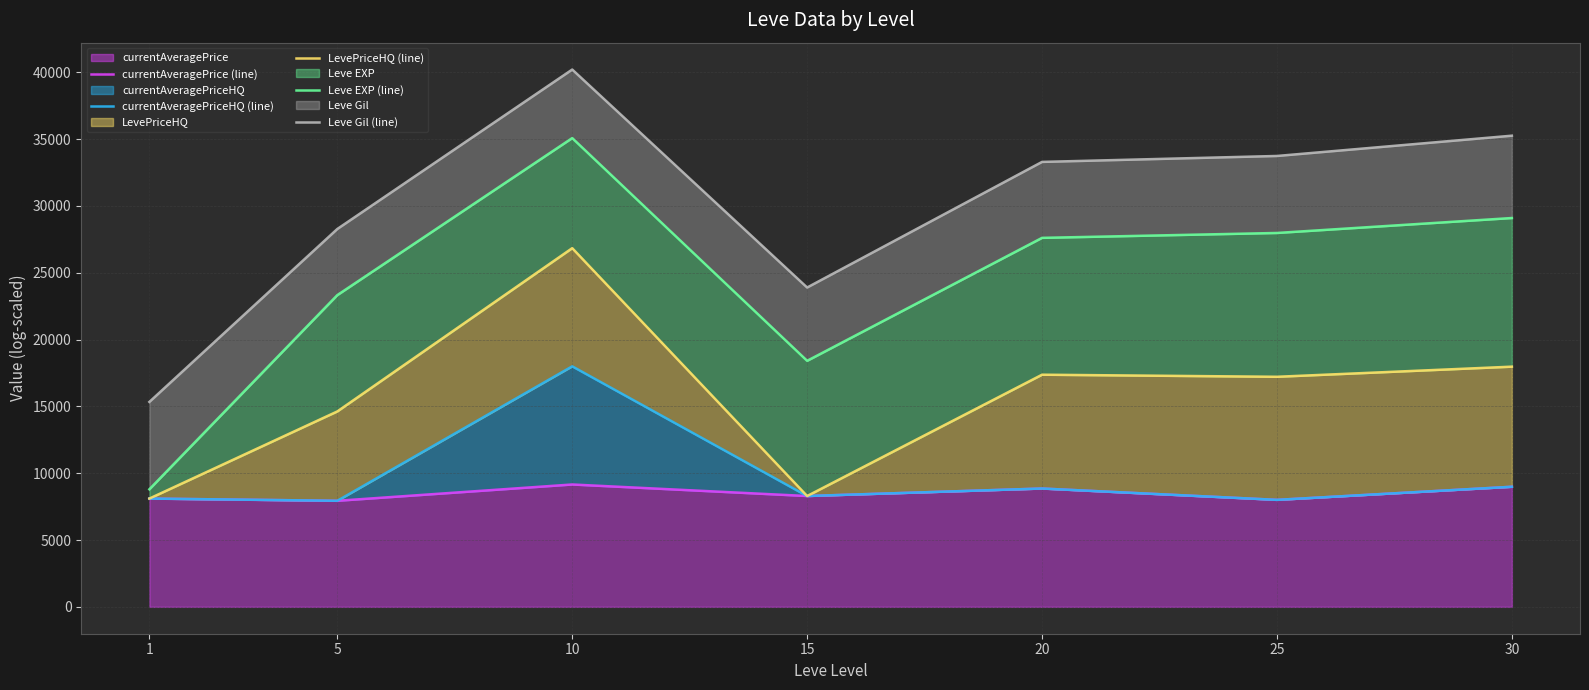

What is the minimum value shown in the chart?

7937.7